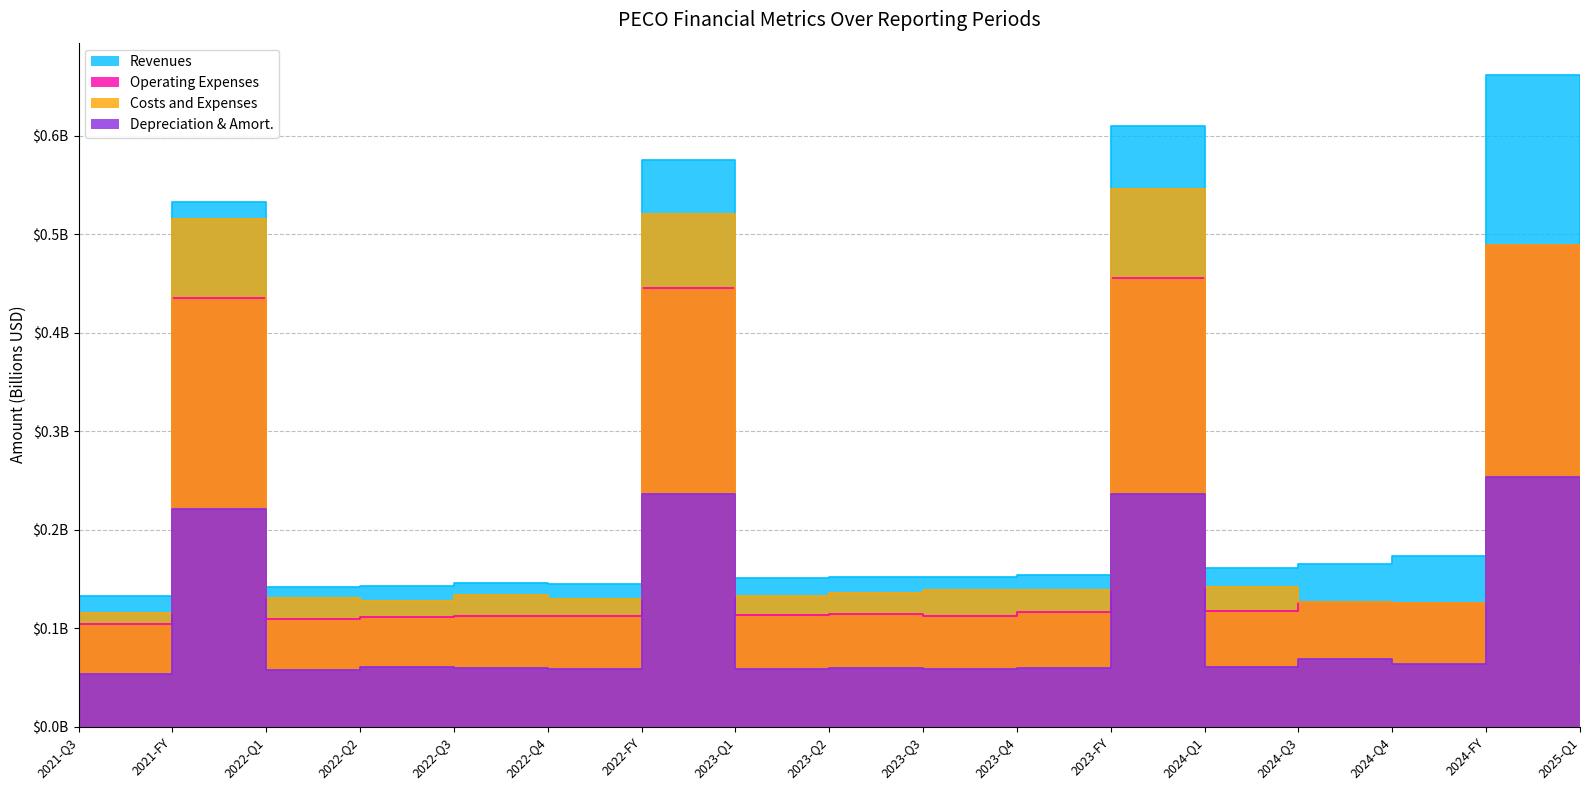

What is the difference between the highest and lowest values at 2021-FY?

0.3